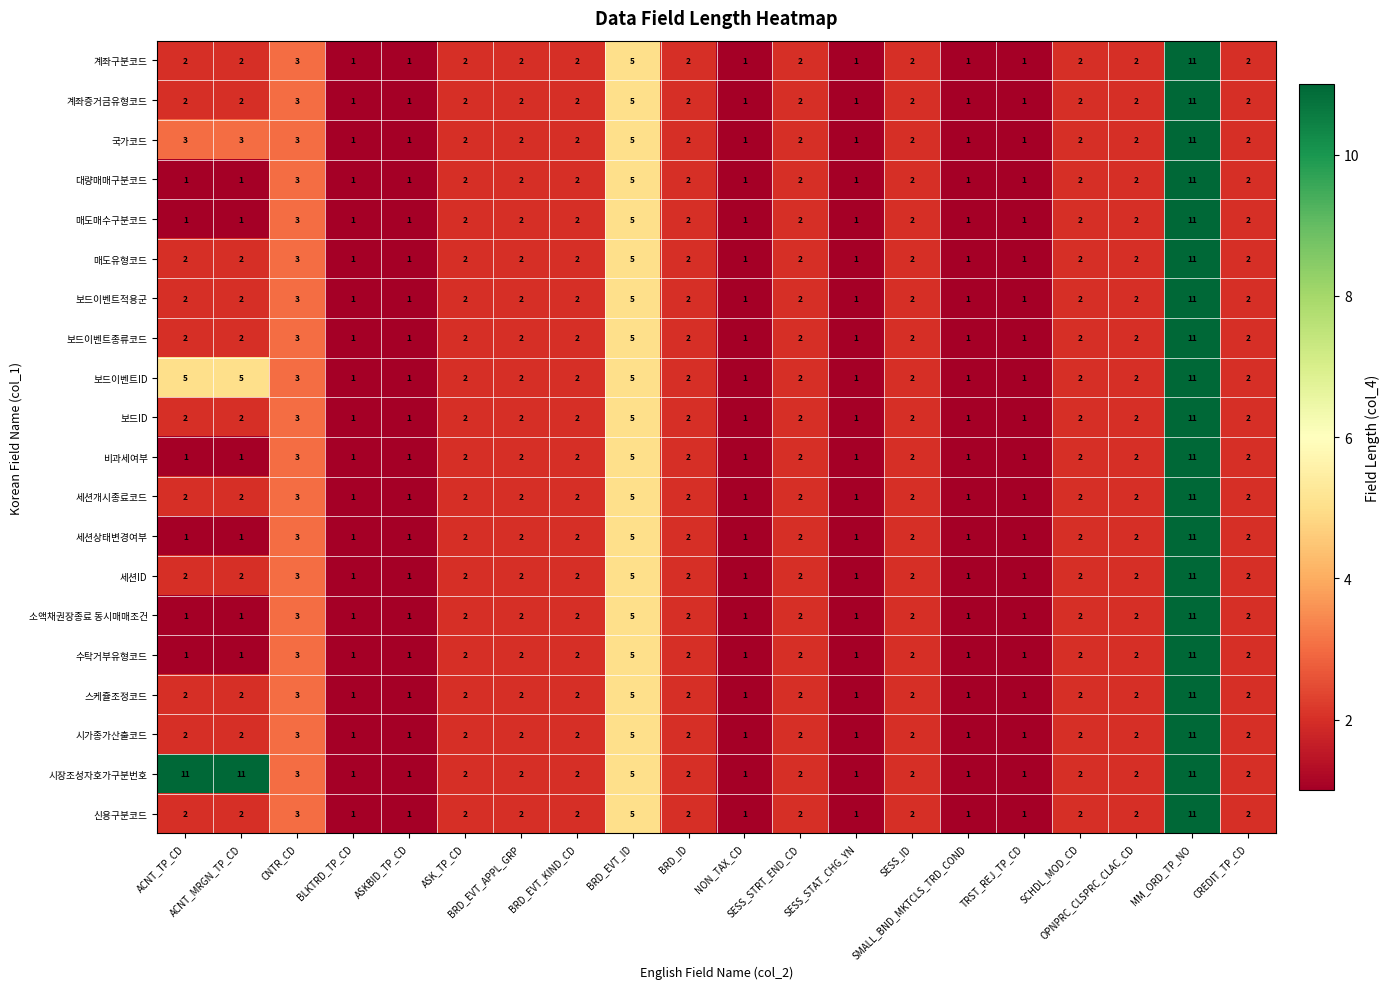

Which series has the largest total across all categories?

시장조성자호가구분번호